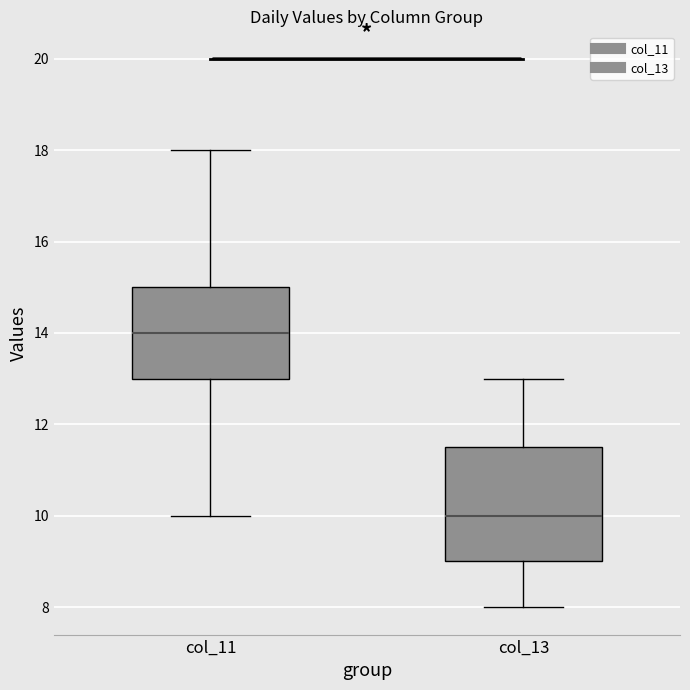

Which box's median line is the highest?

col_11